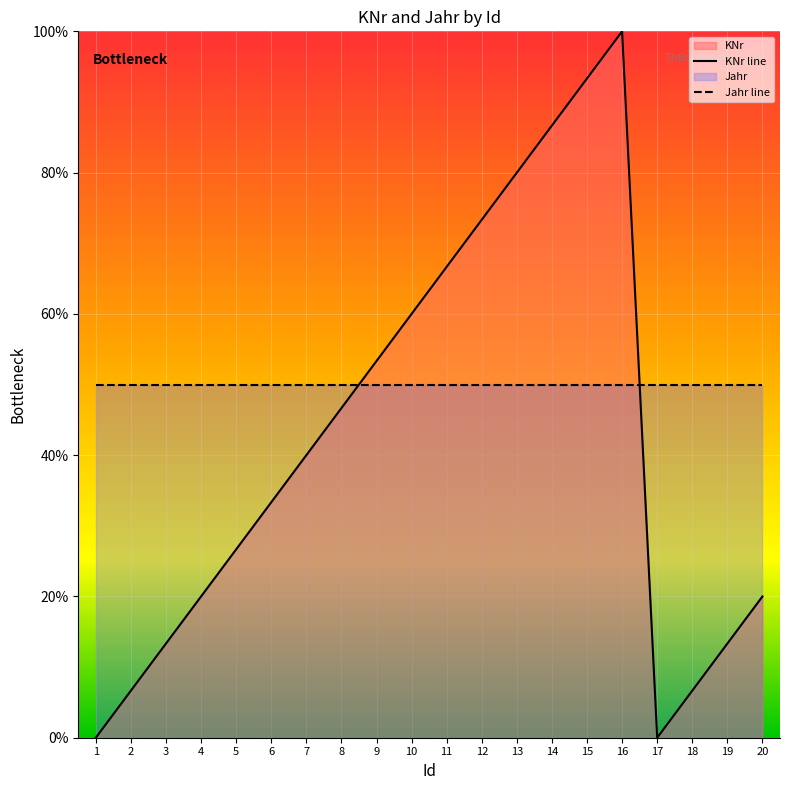

Which category has the highest value in the KNr line series?

16